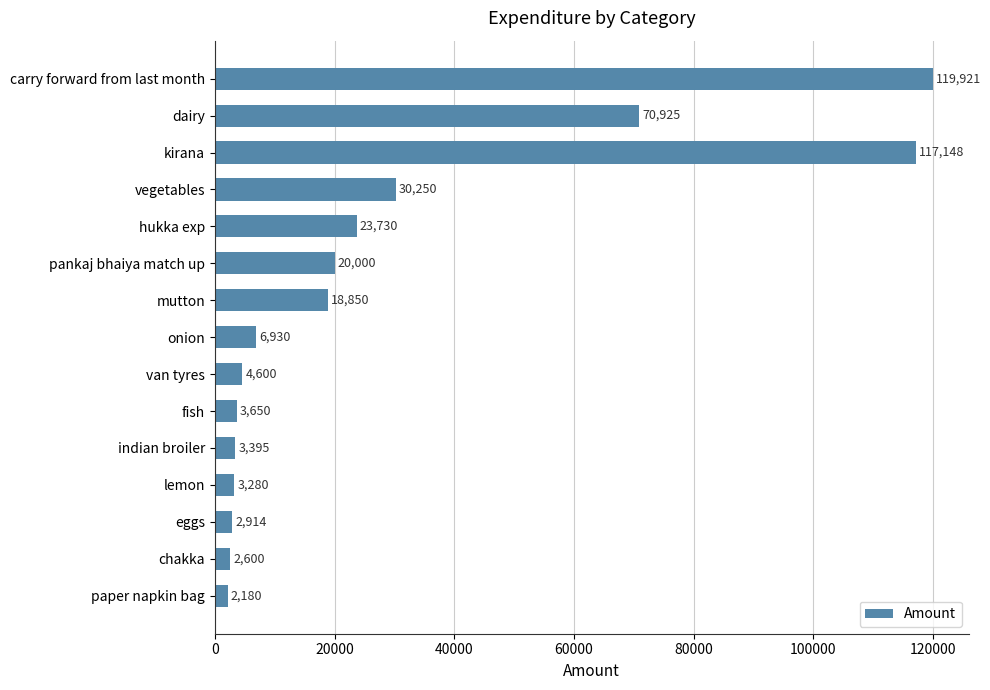

Where is the data nearest to the value 61050?

dairy